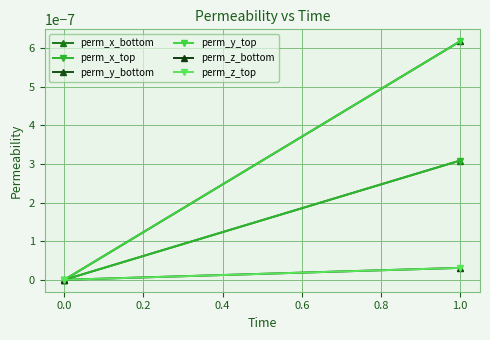

What are all the series names shown in the legend?

perm_x_bottom, perm_x_top, perm_y_bottom, perm_y_top, perm_z_bottom, perm_z_top